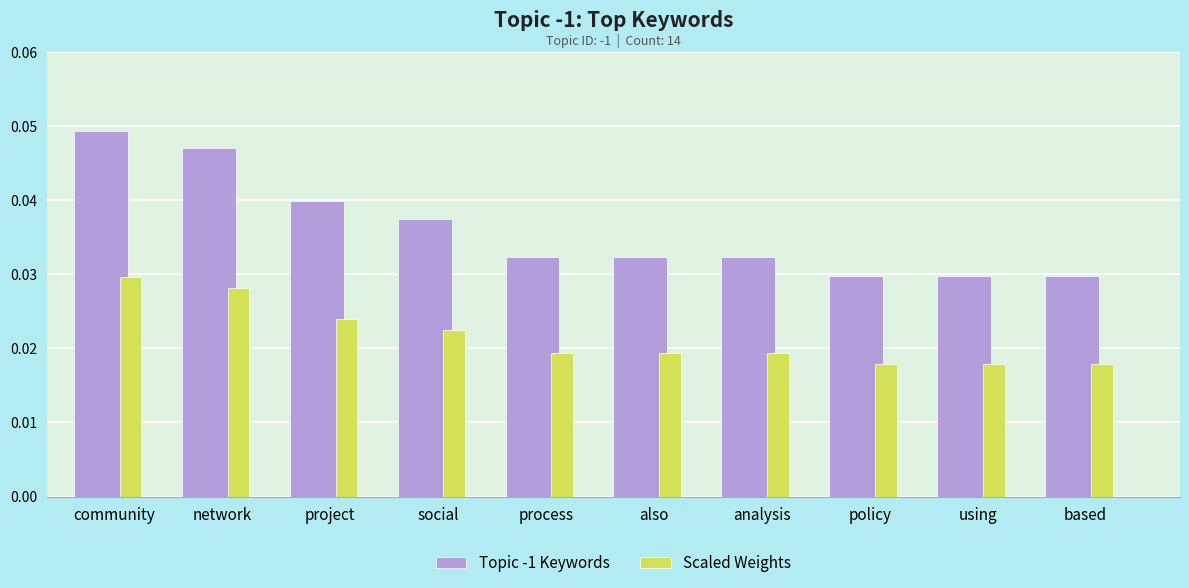

At which category is the sum across all series the highest?

community